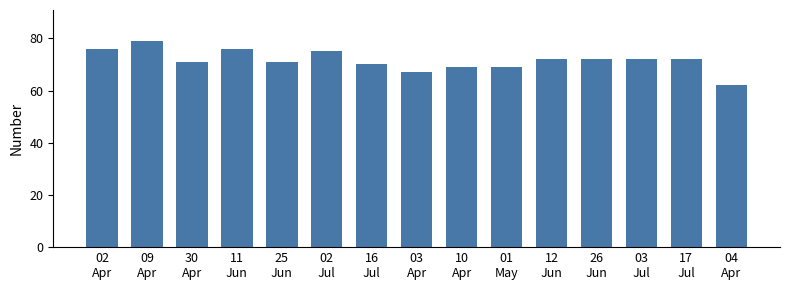

What is the value of the 10th bar from the left?

69